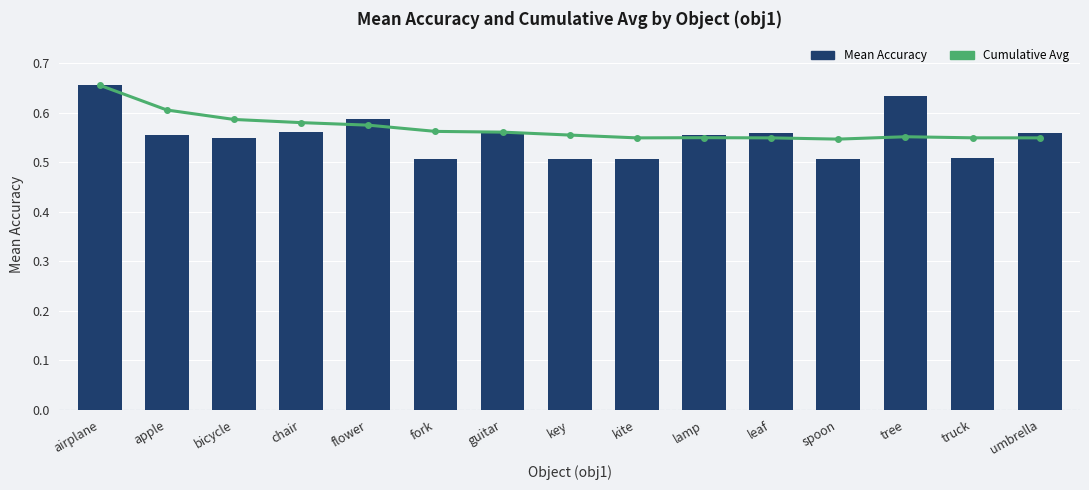

Reading left to right, what are all the values shown in this chart?

Cumulative Avg: airplane=0.7	apple=0.6	bicycle=0.6	chair=0.6	flower=0.6	fork=0.6	guitar=0.6	key=0.6	kite=0.5	lamp=0.5	leaf=0.5	spoon=0.5	tree=0.6	truck=0.5	umbrella=0.5
Mean Accuracy: airplane=0.7	apple=0.6	bicycle=0.5	chair=0.6	flower=0.6	fork=0.5	guitar=0.6	key=0.5	kite=0.5	lamp=0.6	leaf=0.6	spoon=0.5	tree=0.6	truck=0.5	umbrella=0.6